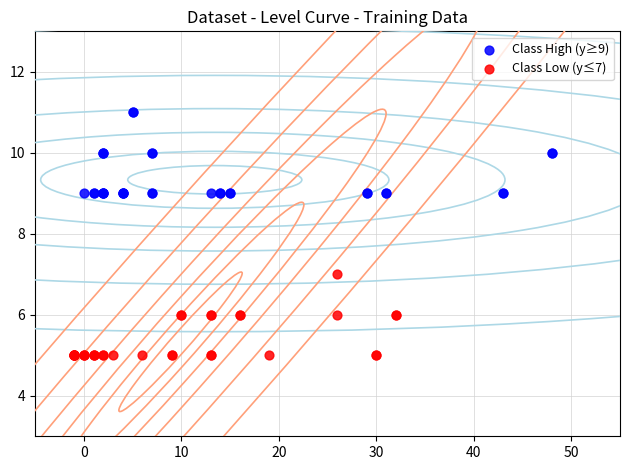

Which series contains the lowest Y value?

Class Low (y≤7)